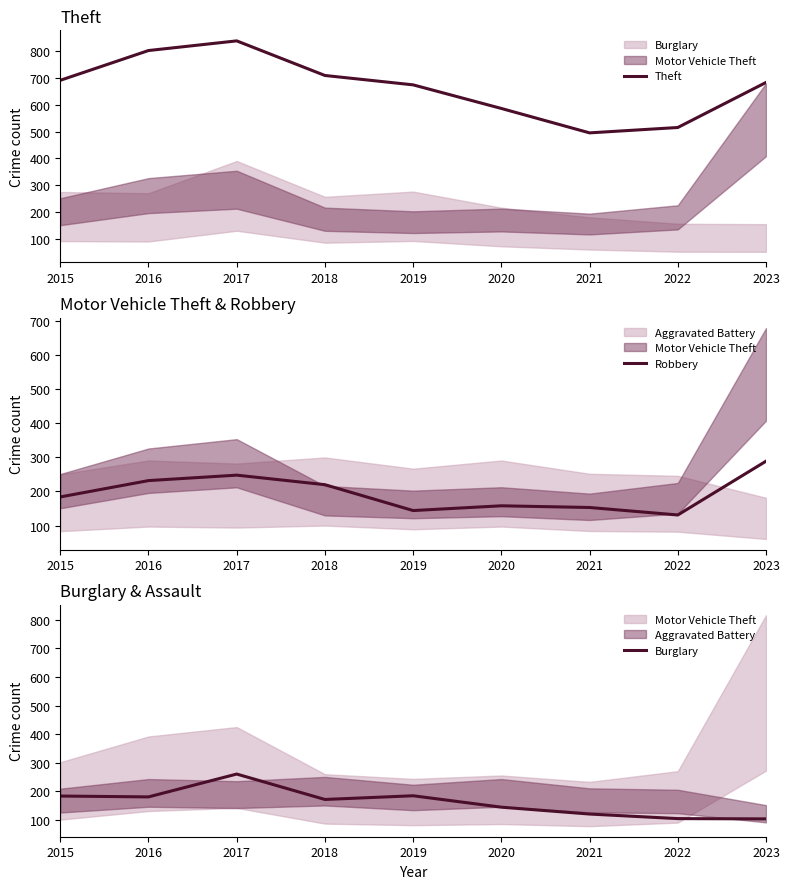

The Theft series shows 515 at 2022. True or false?

True